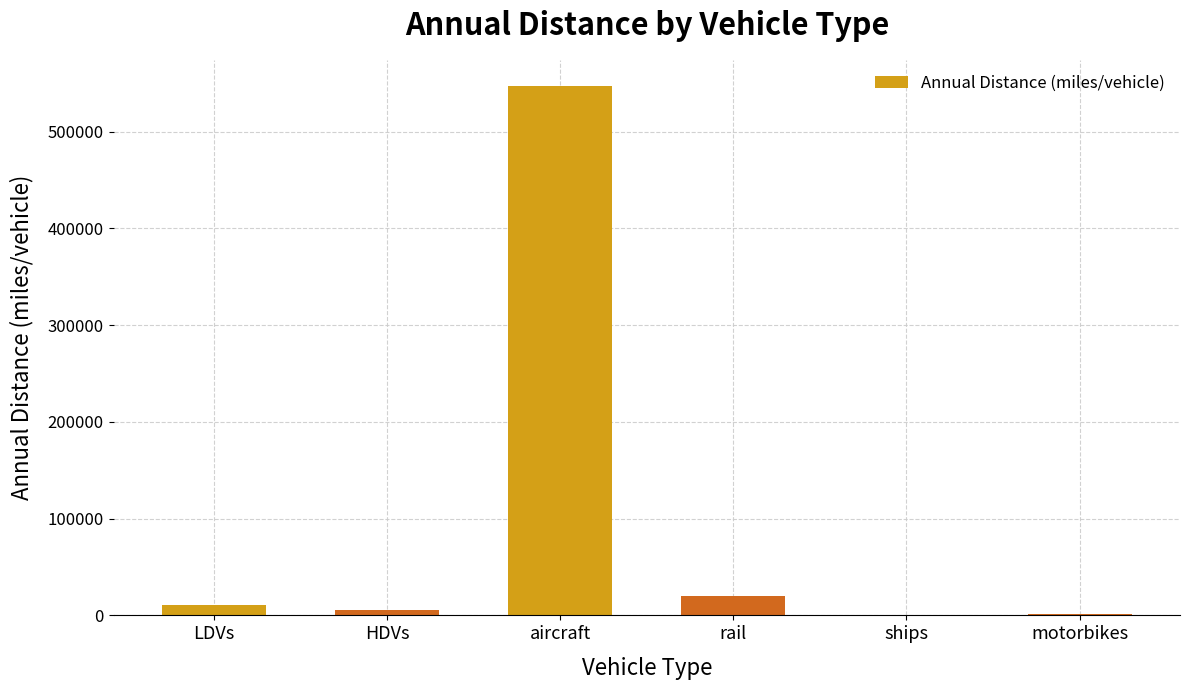

What is the ratio of the value at aircraft to the value at ships?

2815.6